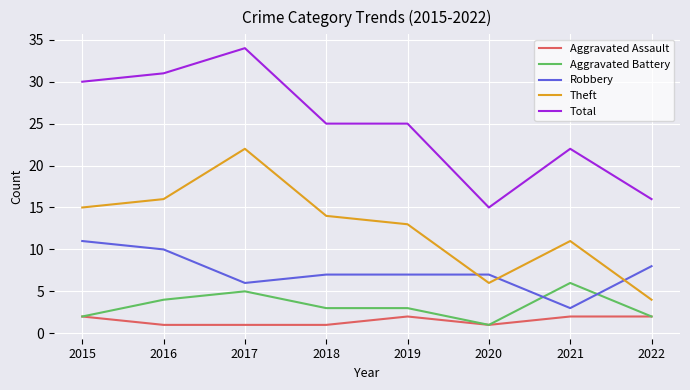

What is the difference between the highest and lowest values at 2020?

14